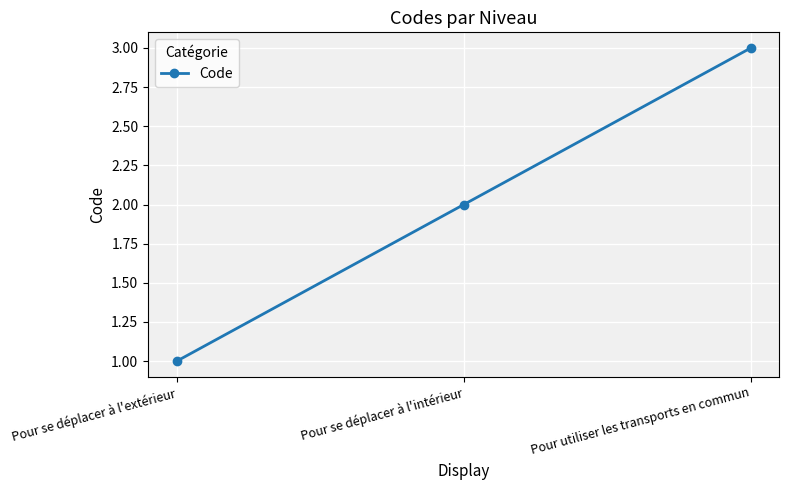

Count the number of categories in the chart.

3